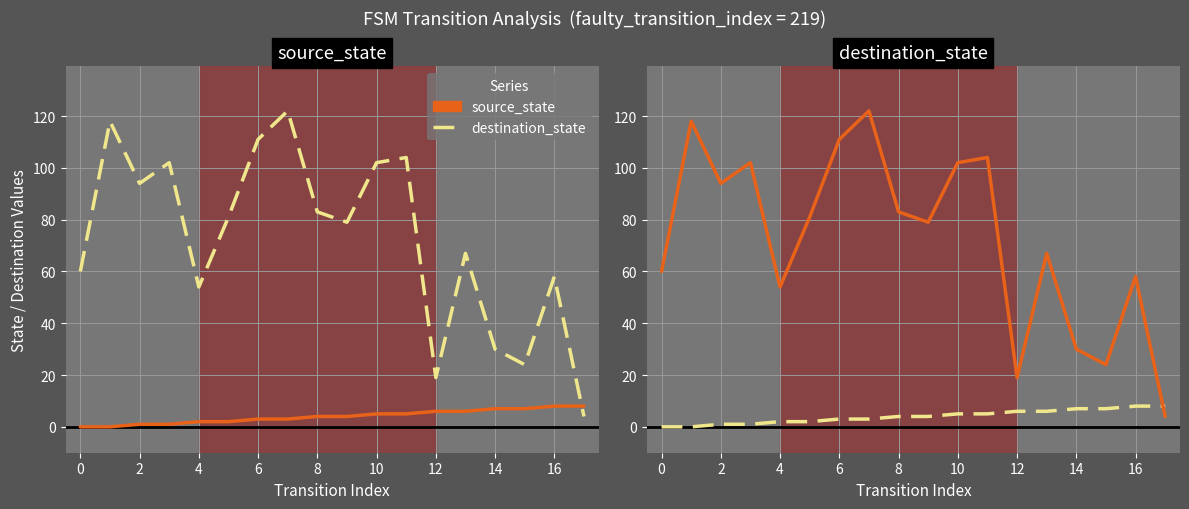

List the series in order of their peak value, lowest first.

destination_state, source_state